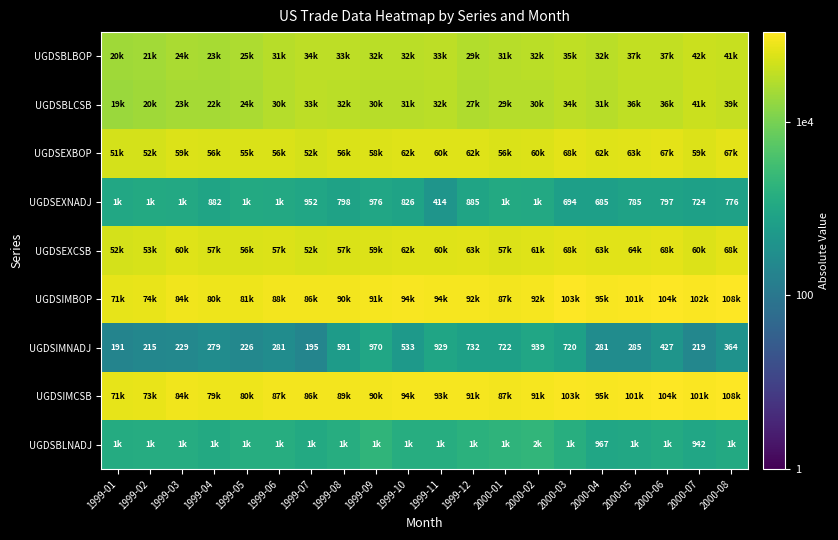

The value of UGDSBLNADJ at 2000-04 is 967. True or false?

True